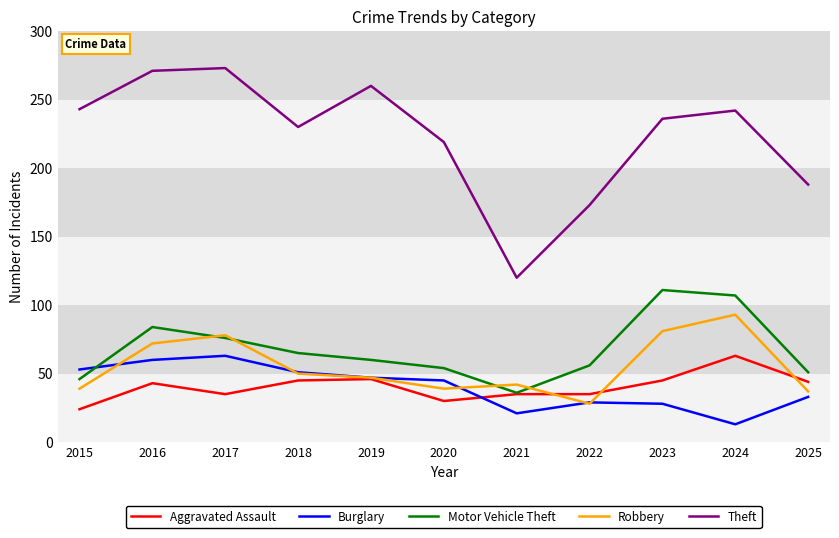

True or false: Motor Vehicle Theft and Burglary intersect in this chart.

True